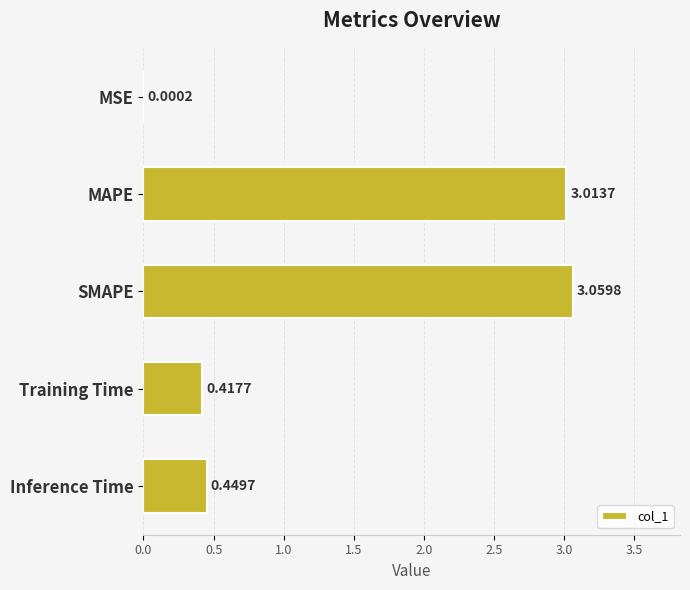

What is the average value?

1.4